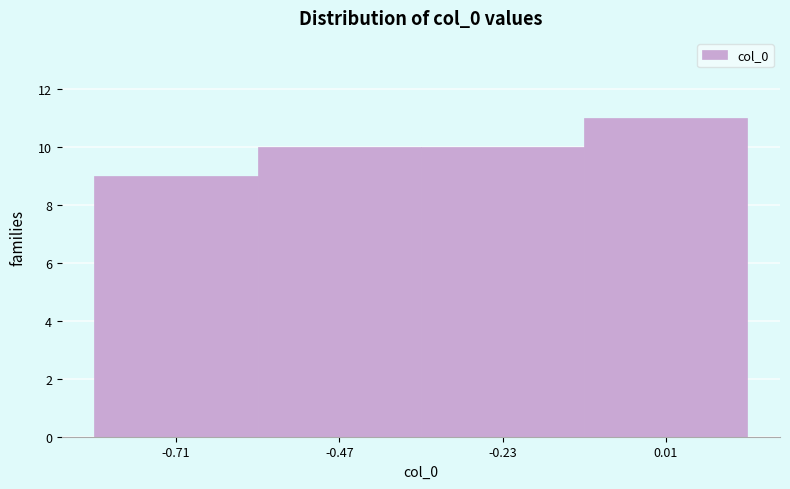

What is the height of the bar covering -0.35 to -0.10 on the x-axis? Neither the bar edges nor the heights are printed on the chart, so give them approximately, as read against the axes.

10